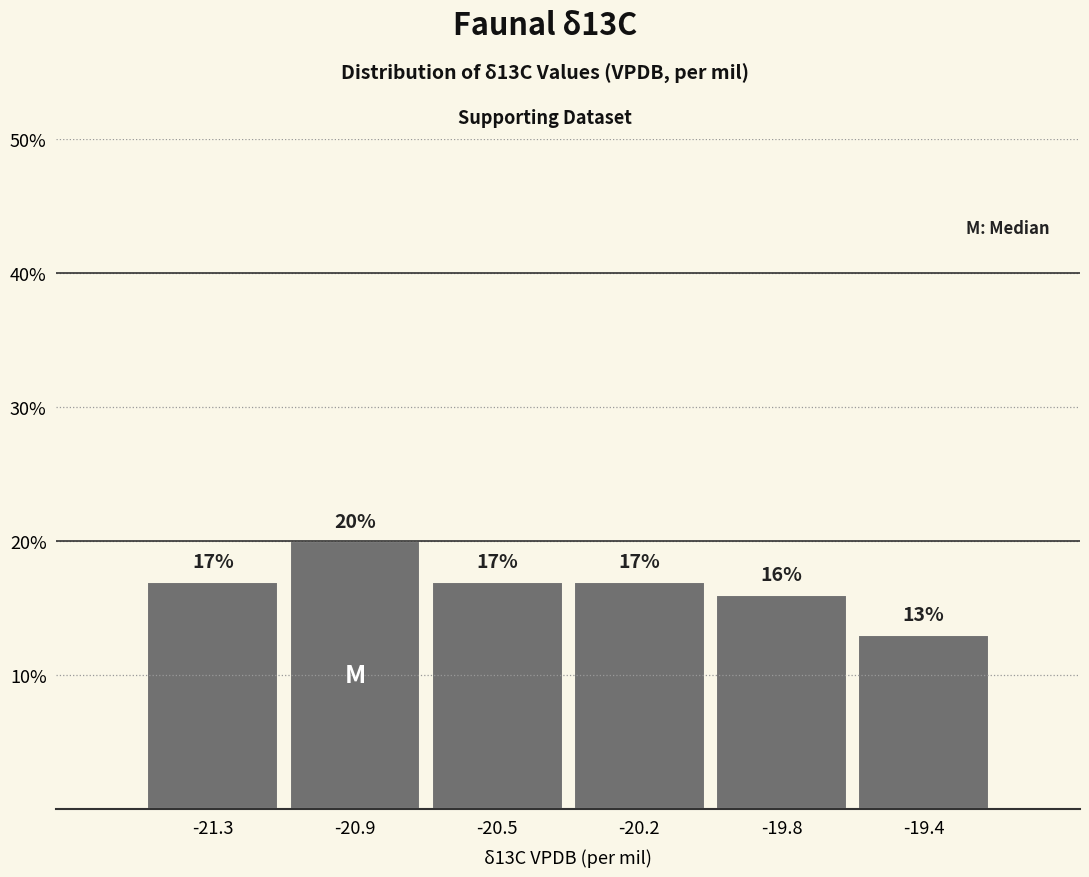

Reading left to right, transcribe all the data shown in this chart.

-21.3=17	-20.9=20	-20.5=17	-20.2=17	-19.8=16	-19.4=13